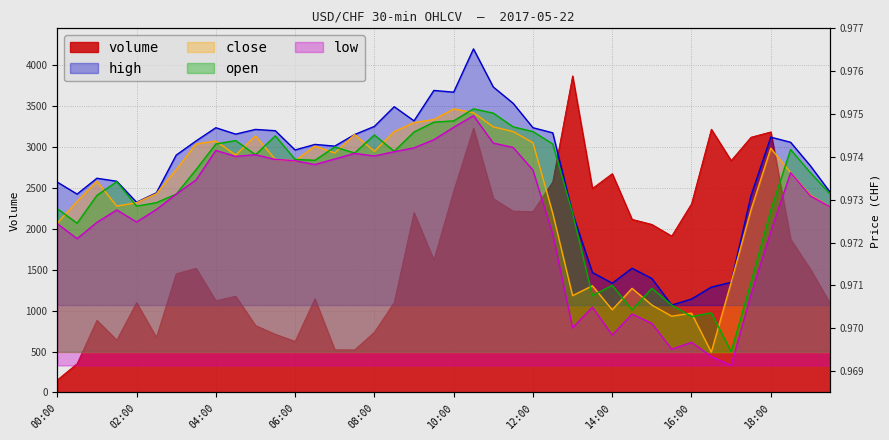

What is the greatest value displayed?

3868.0